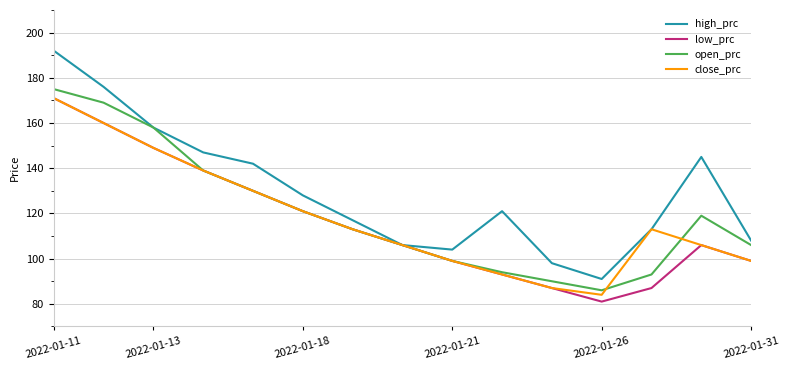

Which series has the largest range (max minus min)?

high_prc